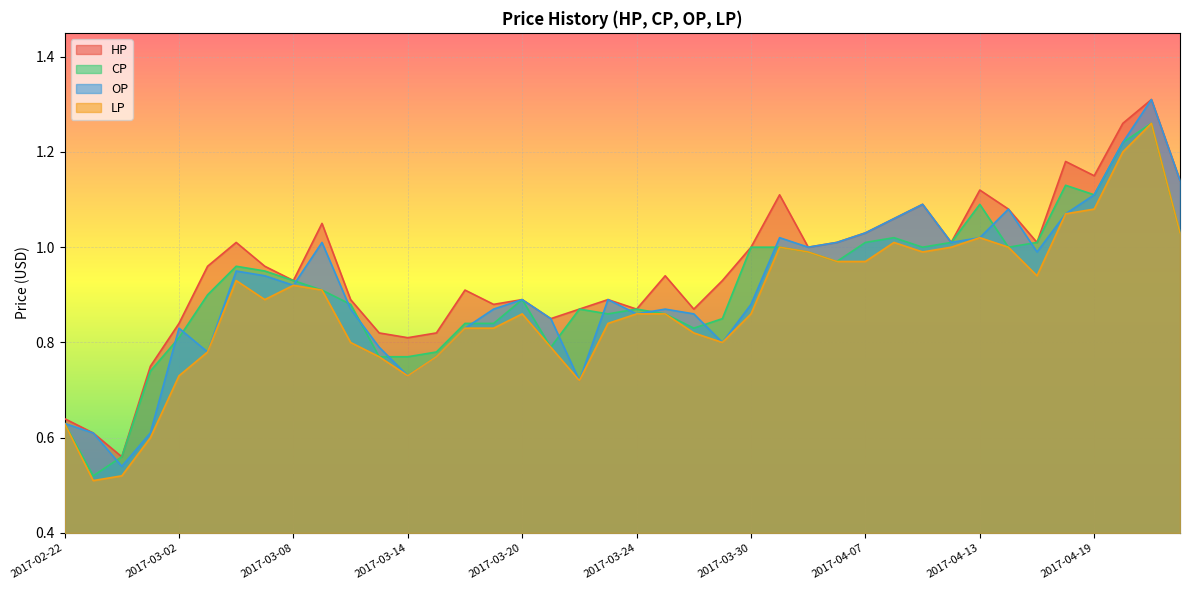

Read the HP value at 2017-02-23.

0.6